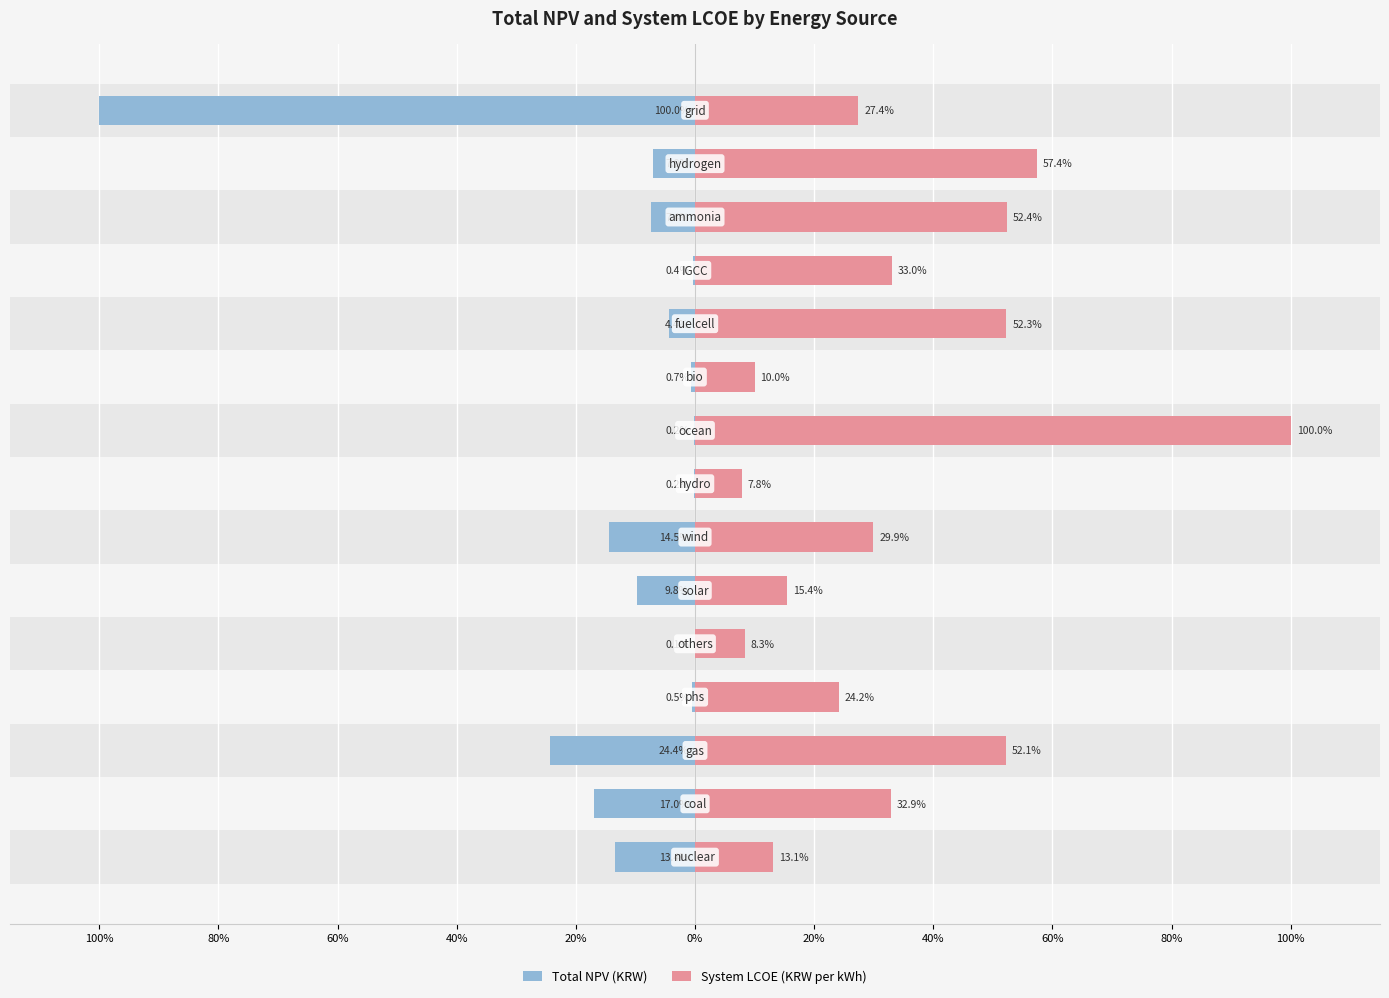

Which series has the widest spread of values?

Total NPV (KRW)